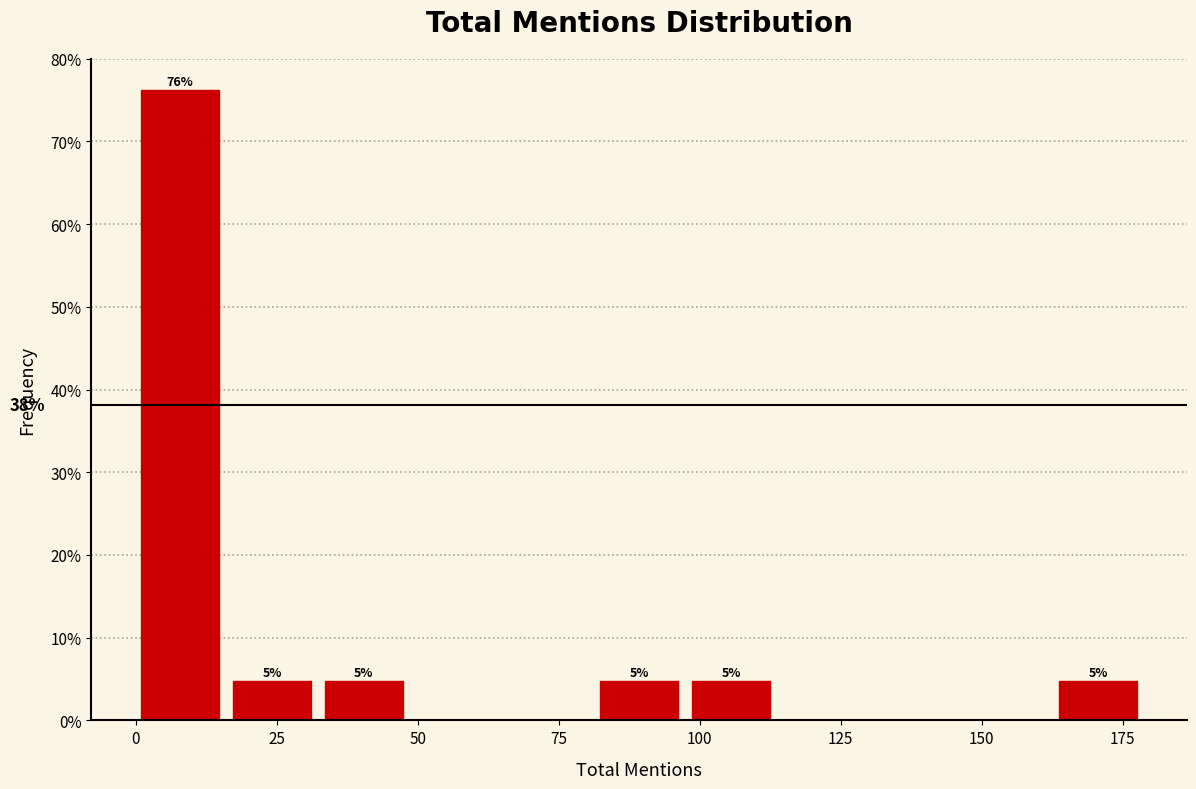

Around what value on the x-axis is the tallest bar? Give the approximate position of its centre, as read against the axis.

10